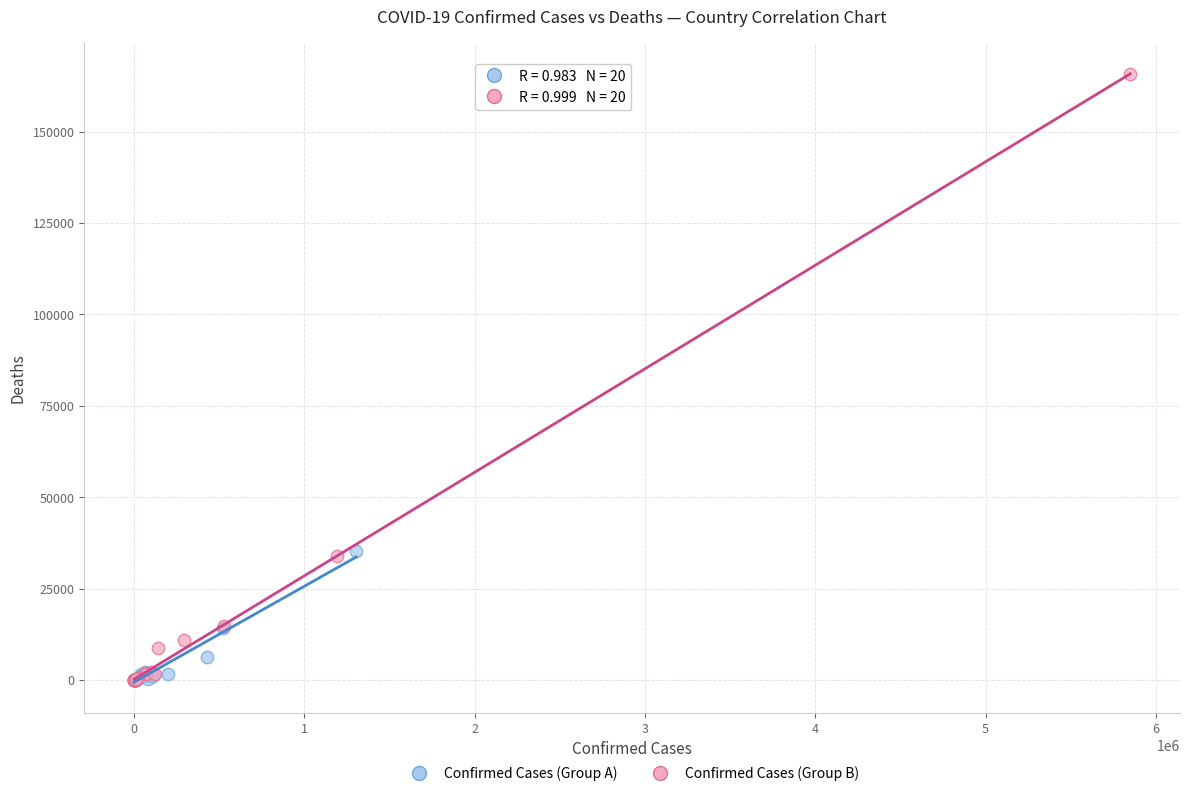

Which series reaches the maximum Y coordinate?

Confirmed Cases (Group B)